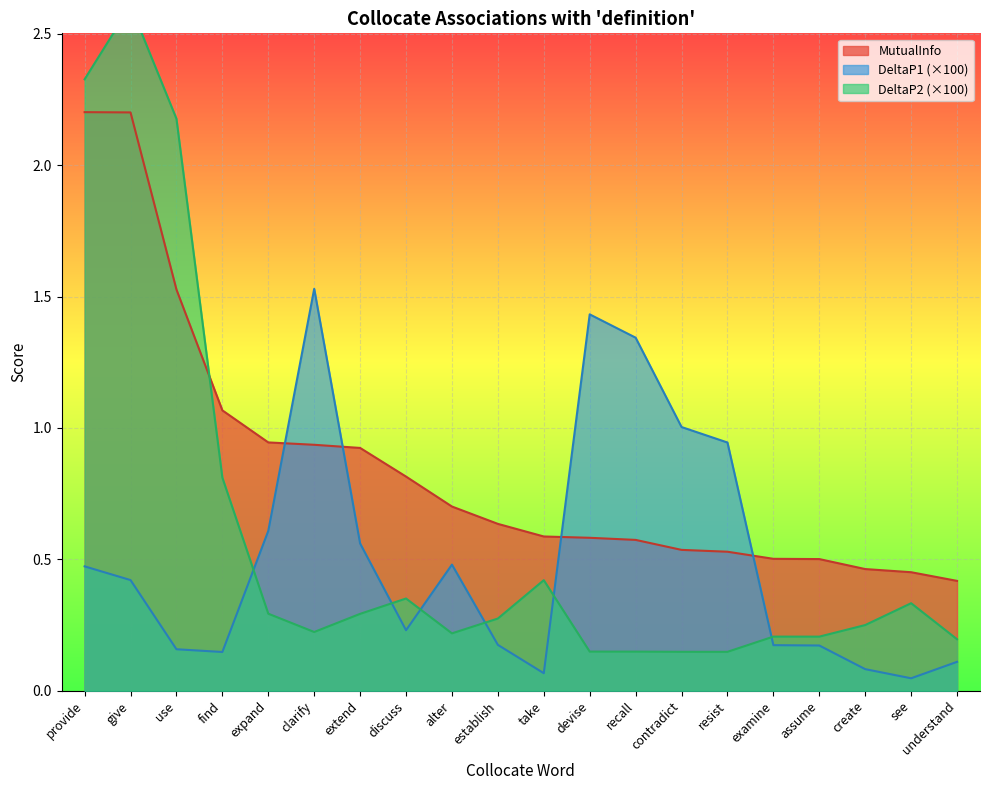

At which label is DeltaP1 closest to 0?

see